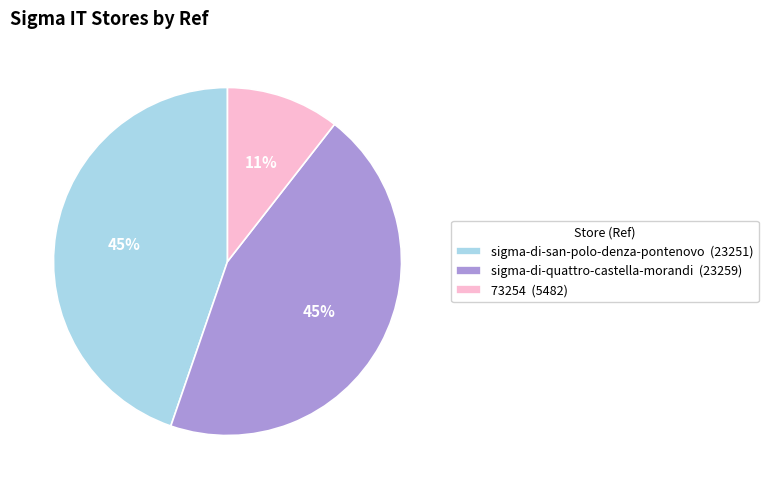

True or false: sigma-di-san-polo-denza-pontenovo accounts for 45% of the total.

True